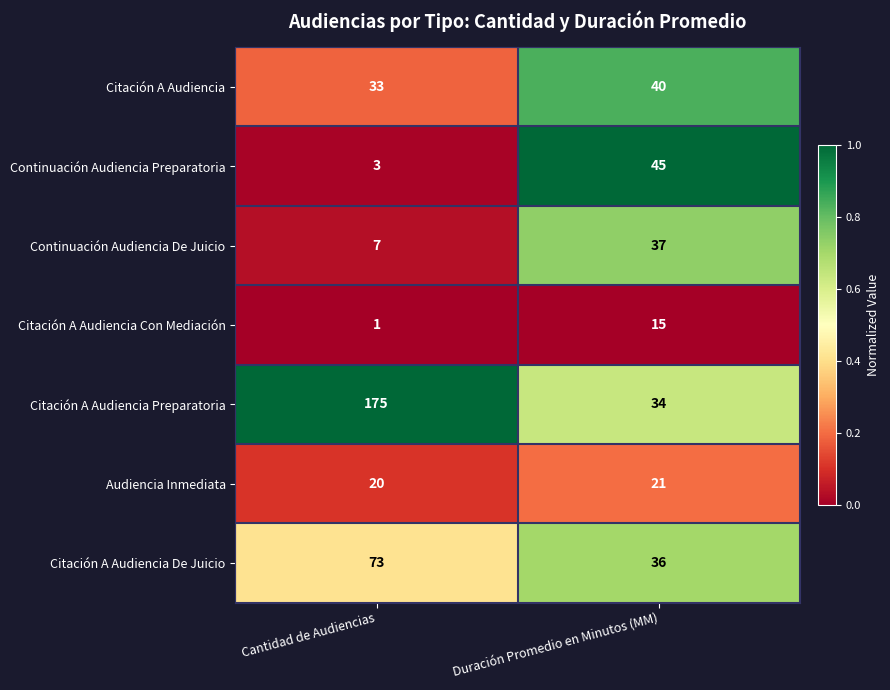

How many series are shown in this chart?

7